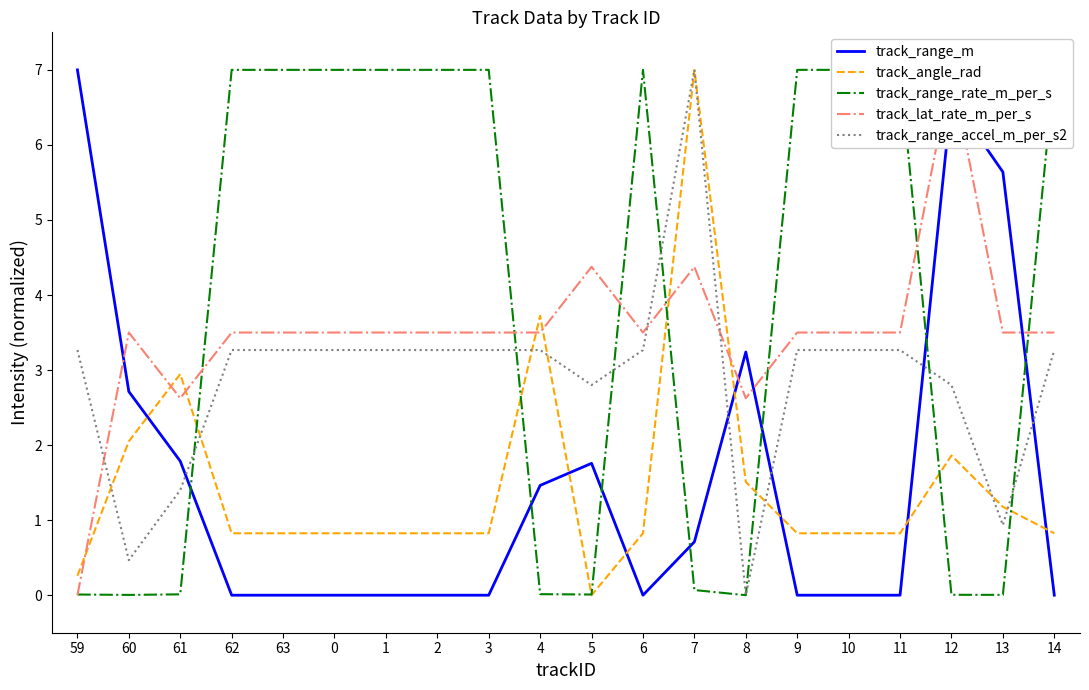

How many values in track_range_m are above zero?

9